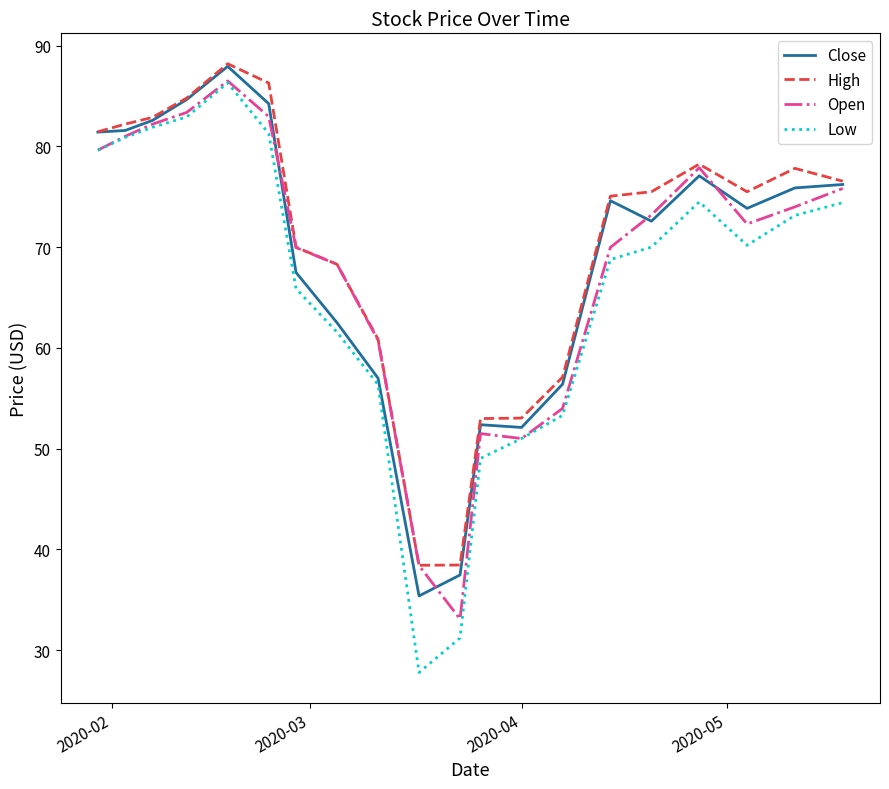

What is the highest value of the Low series?

86.3